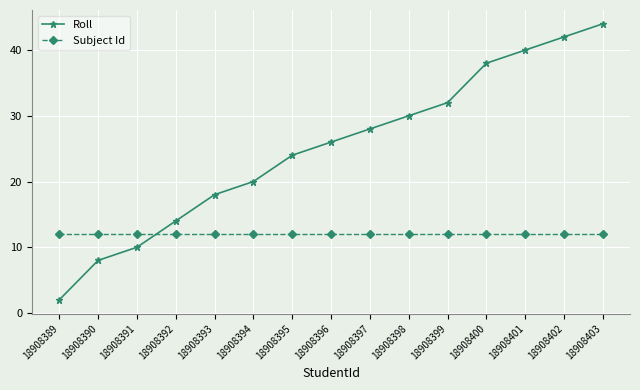

How many series are shown in this chart?

2